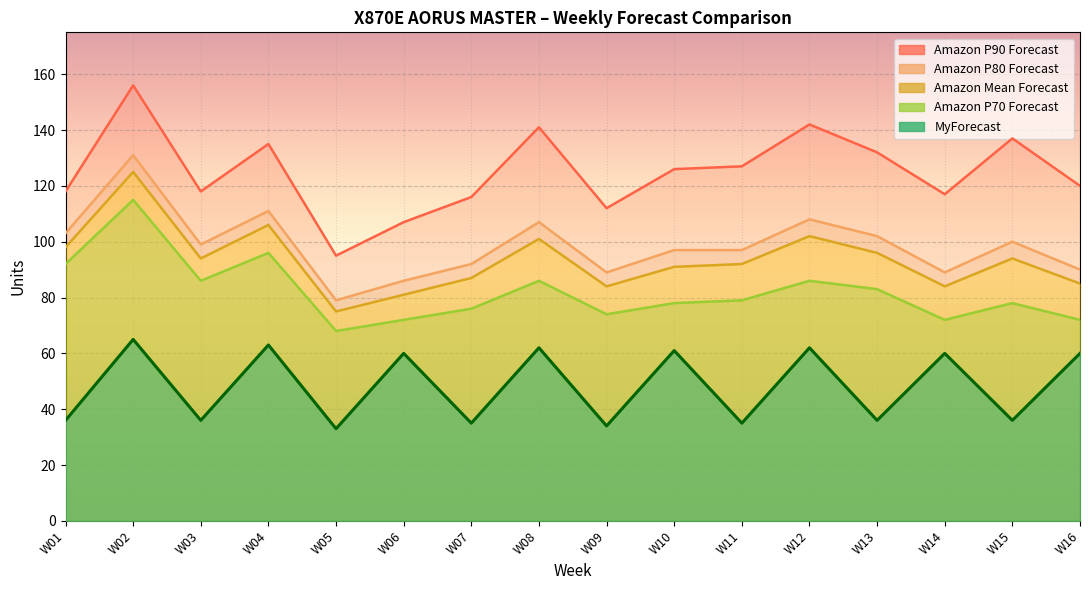

Which series has the widest spread of values?

Amazon P90 Forecast